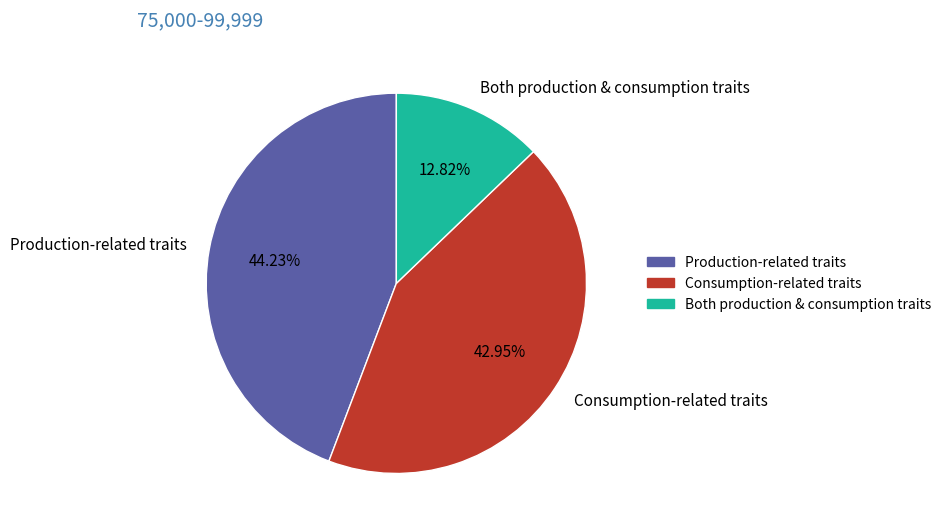

Which category has the biggest portion of the pie?

Production-related traits